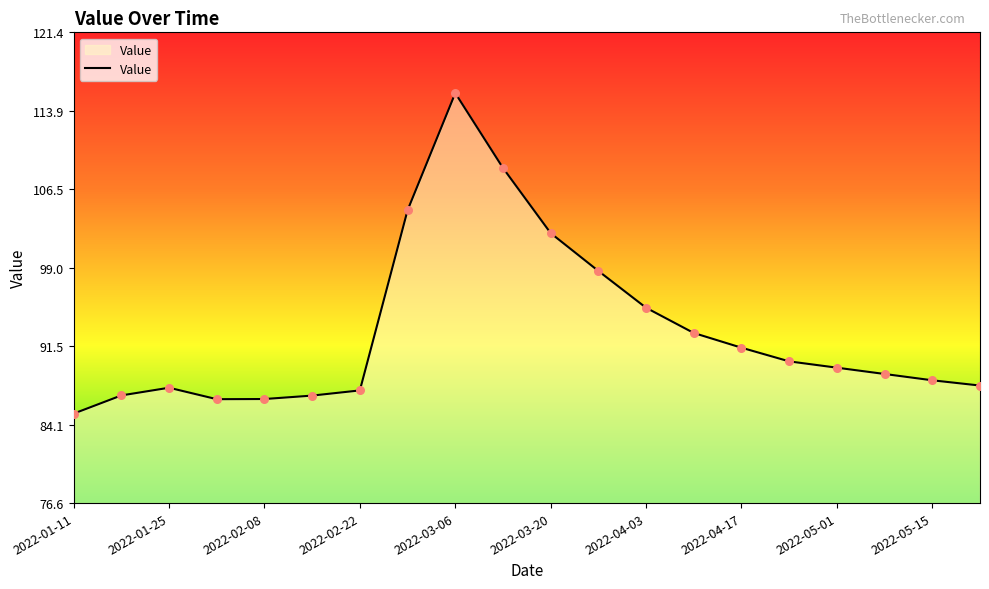

What is the maximum value shown in the chart?

115.6